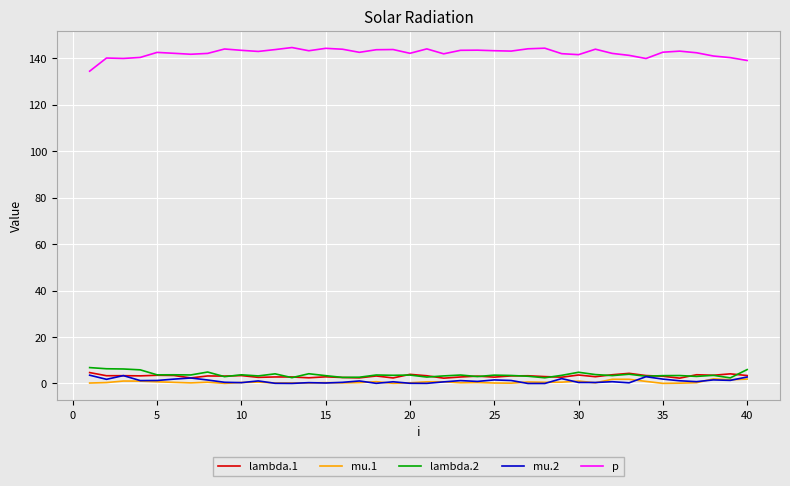

What is the greatest value displayed?

144.7